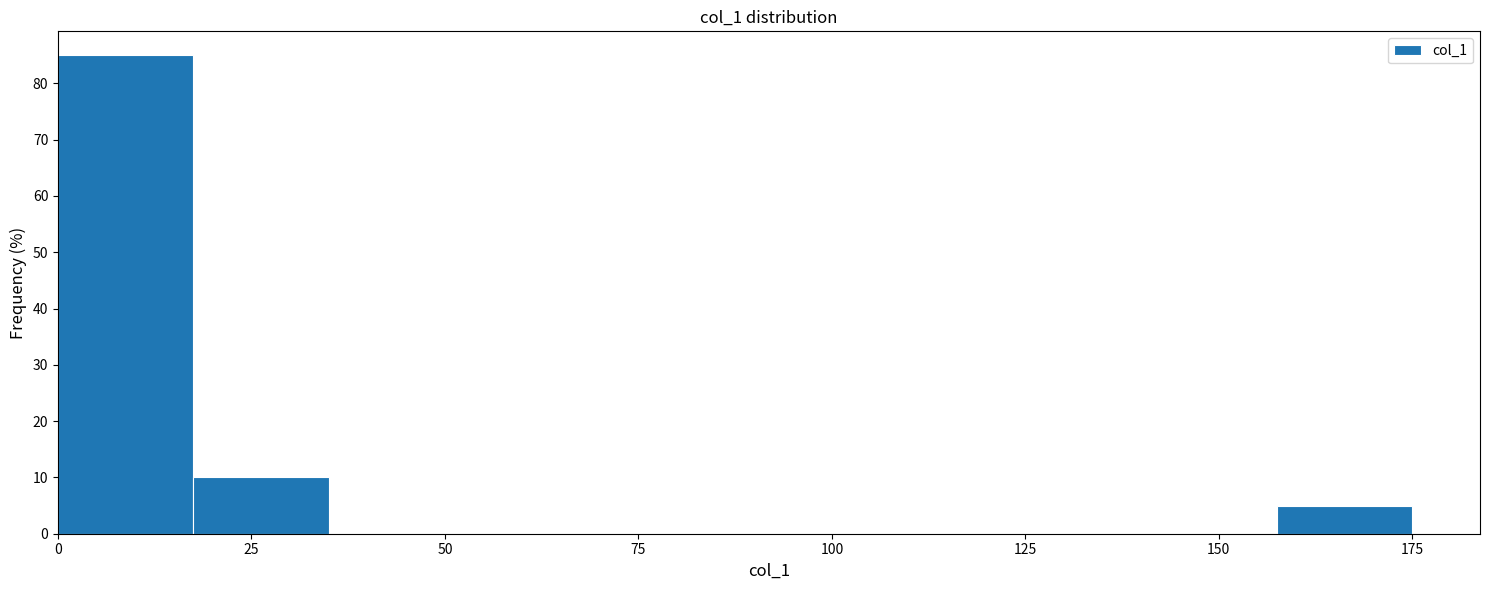

Read against the x-axis, roughly where is the centre of the tallest bar?

10